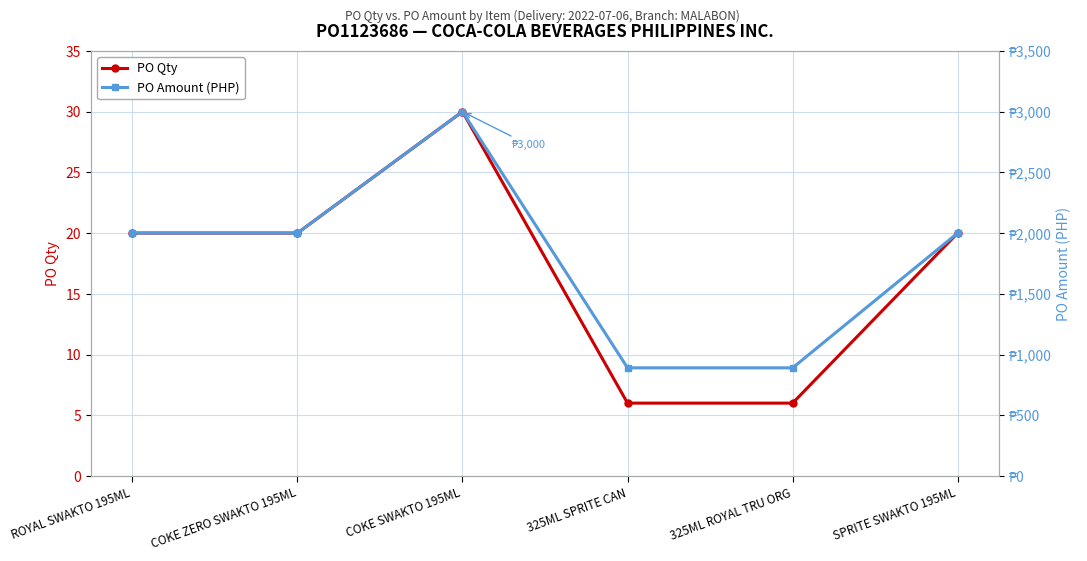

True or false: PO Amount (PHP) and PO Qty intersect in this chart.

False